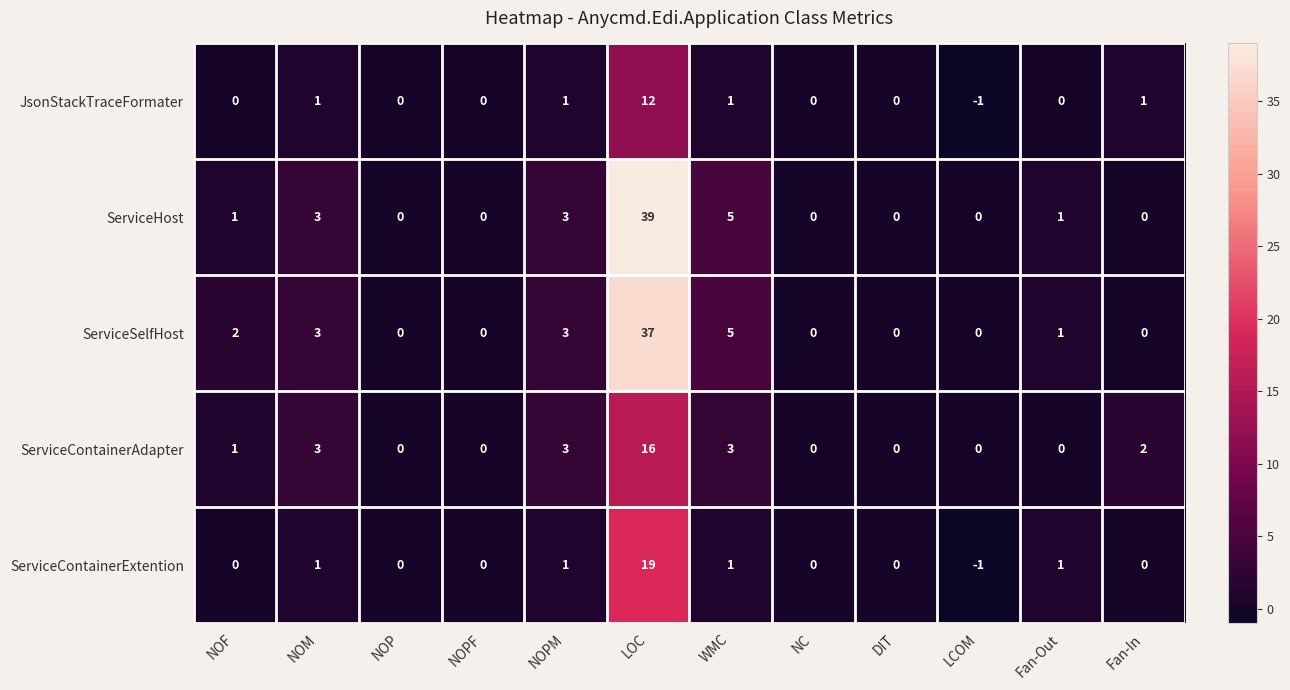

What is the difference between the maximum and minimum values in the ServiceHost series?

39